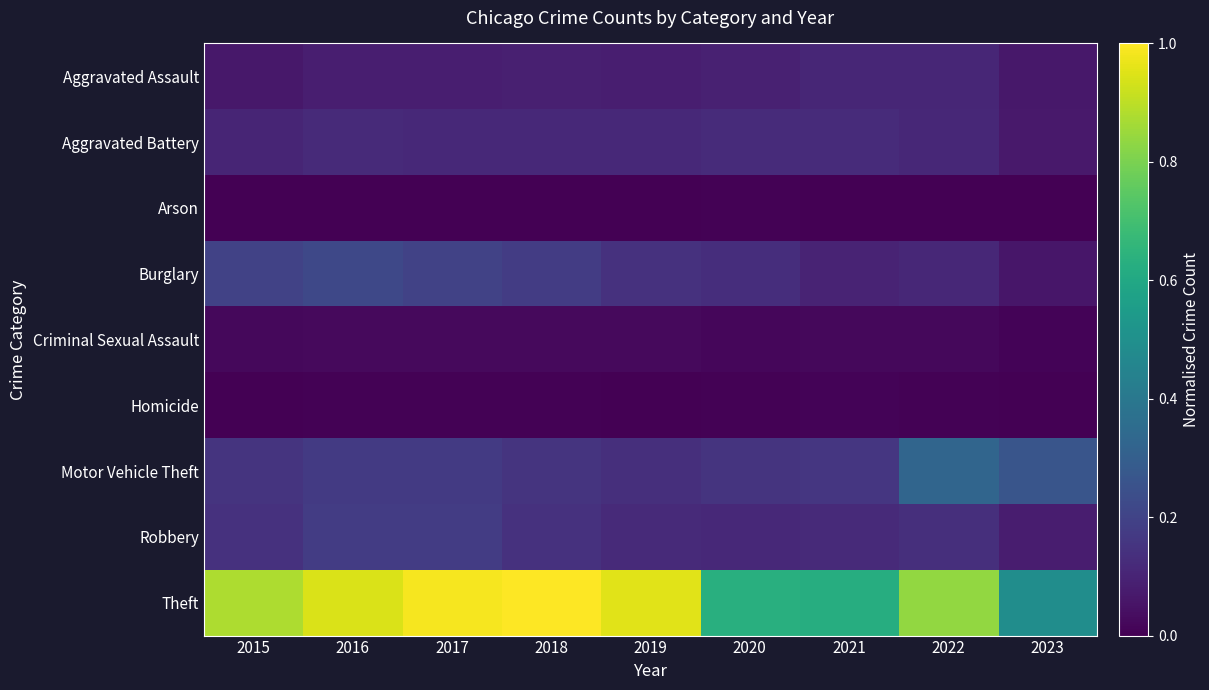

At how many categories does at least one series exceed 0?

9